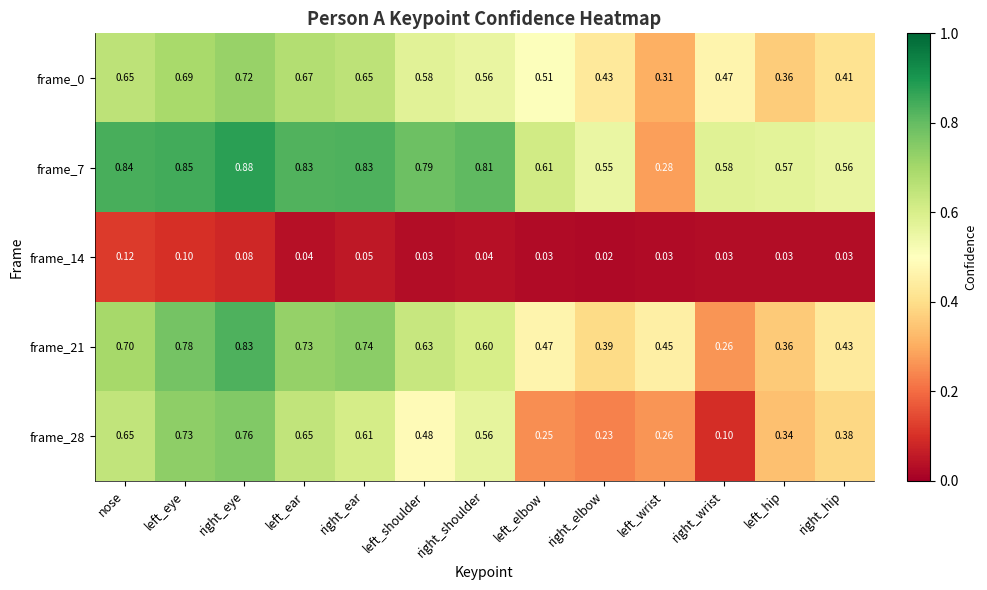

At which category does the chart reach its minimum across all series?

right_elbow